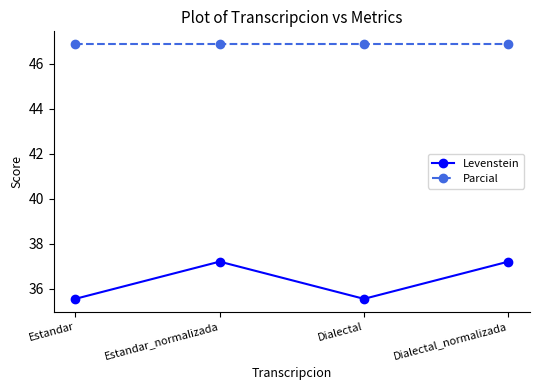

How many data points does each series have?

4